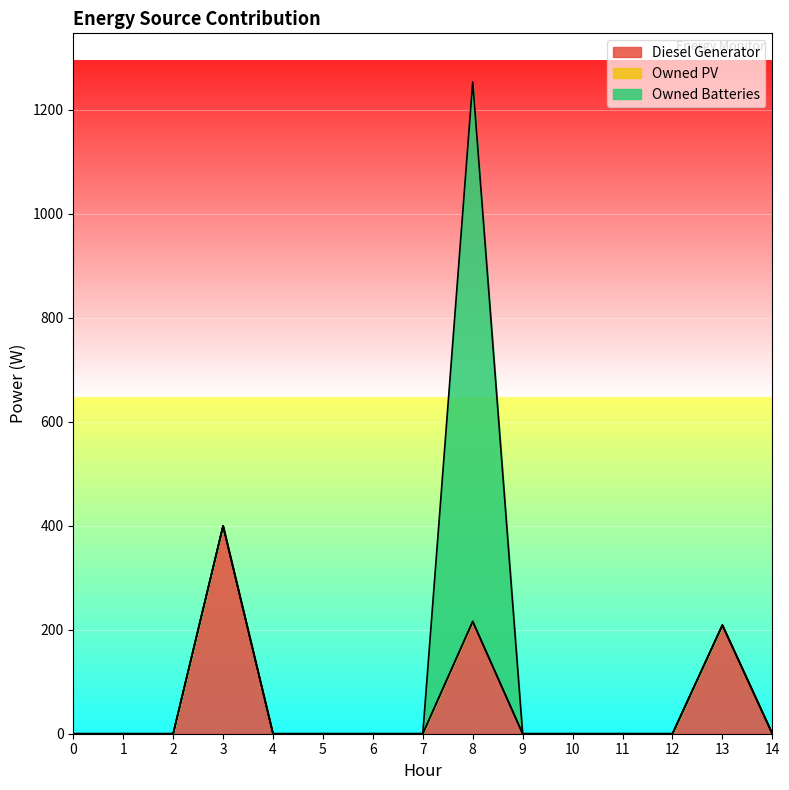

At which category is the sum across all series the highest?

8